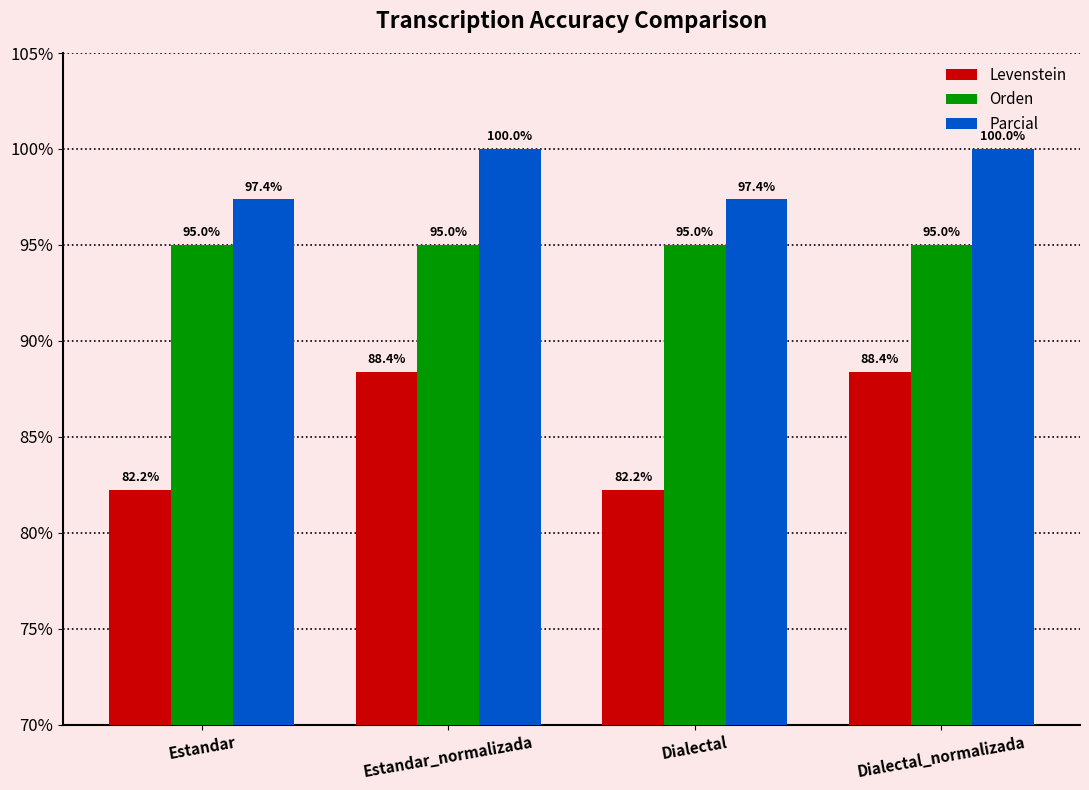

What is the sum of all Levenstein values?

341.2